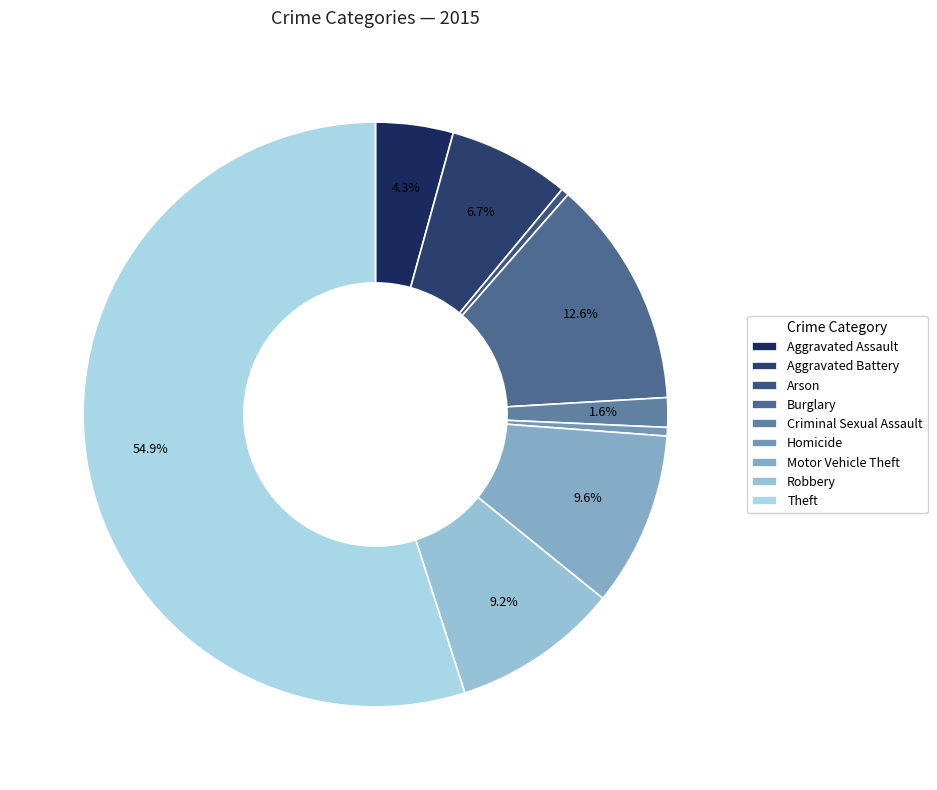

Is it true that Aggravated Assault is 4% of the pie?

True